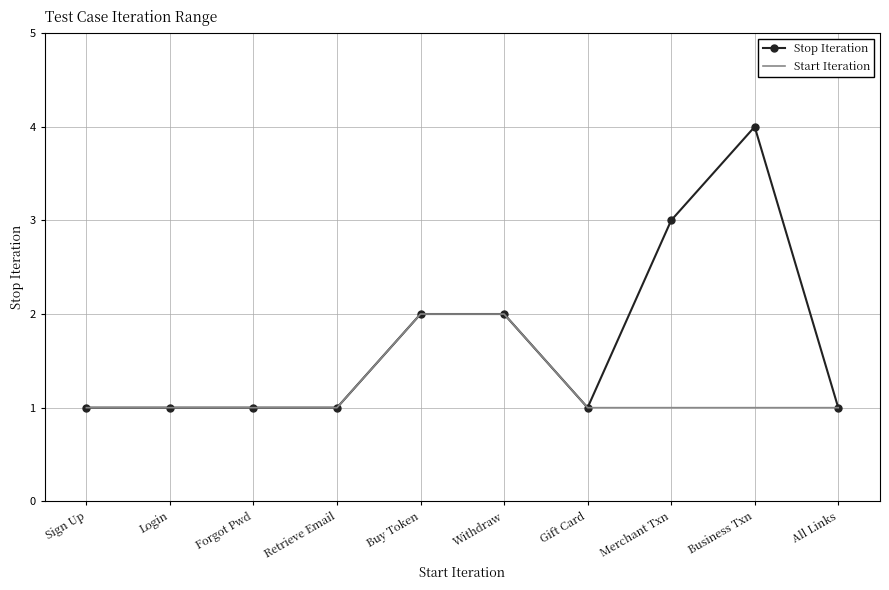

Is the value of Stop Iteration at Gift Card greater than the value of Start Iteration at Withdraw?

No